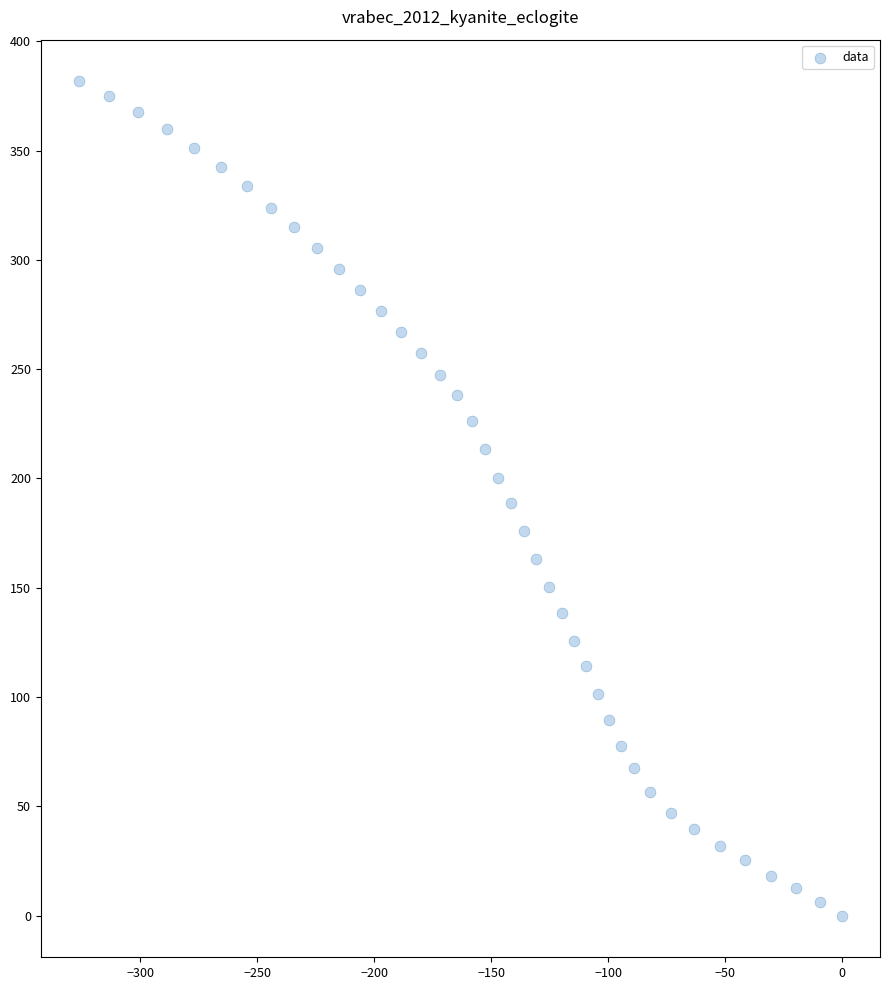

What is the range of X values (max minus min)?

326.3